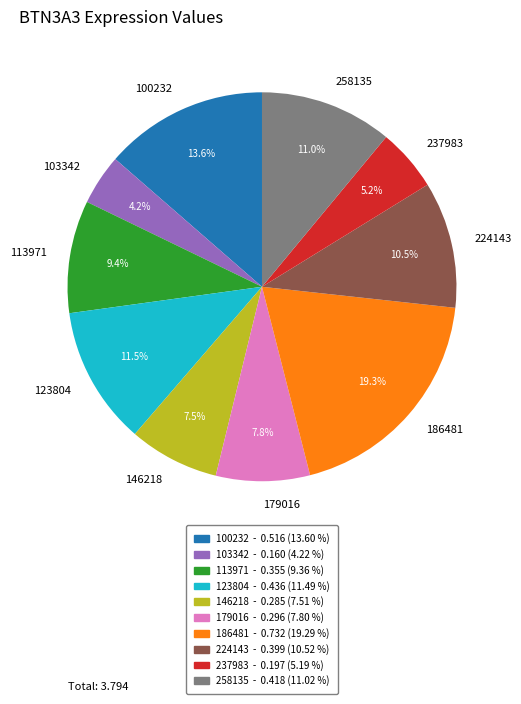

What is the total percentage of 258135 and 146218?

18.5%